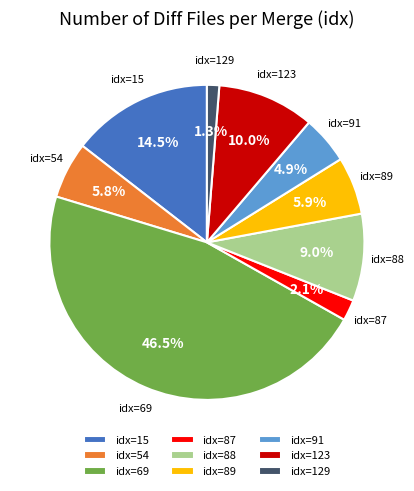

Do idx=54 and idx=88 together represent more than half of the pie?

No